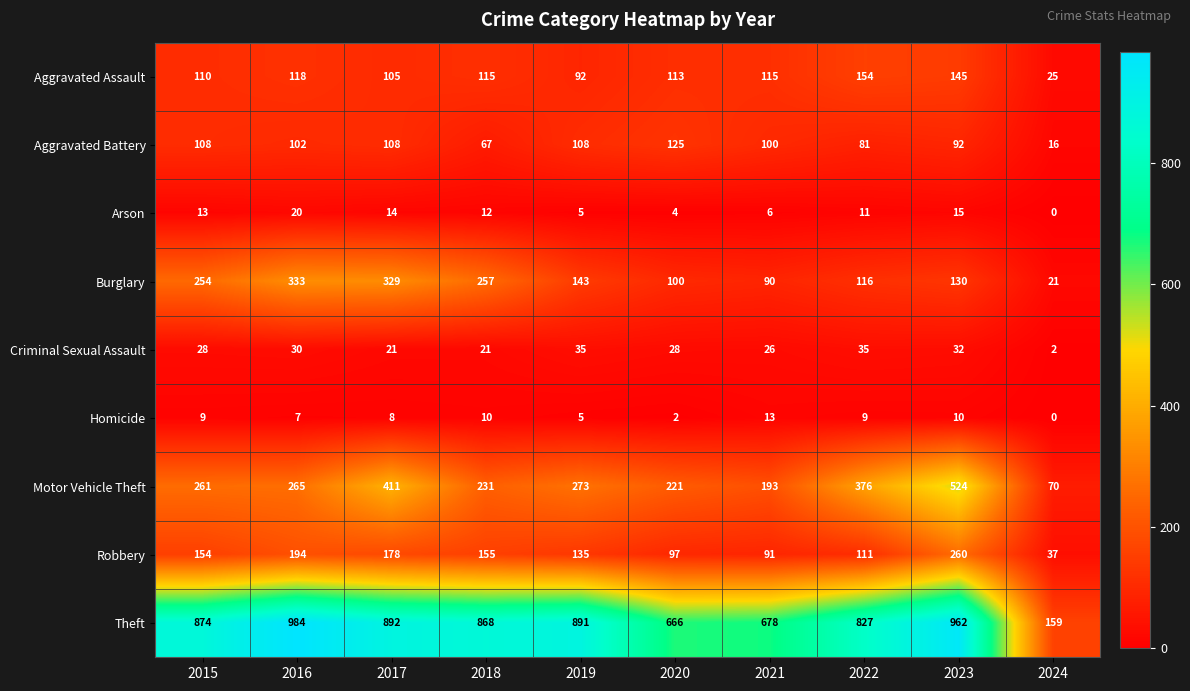

Count the number of categories in the chart.

10